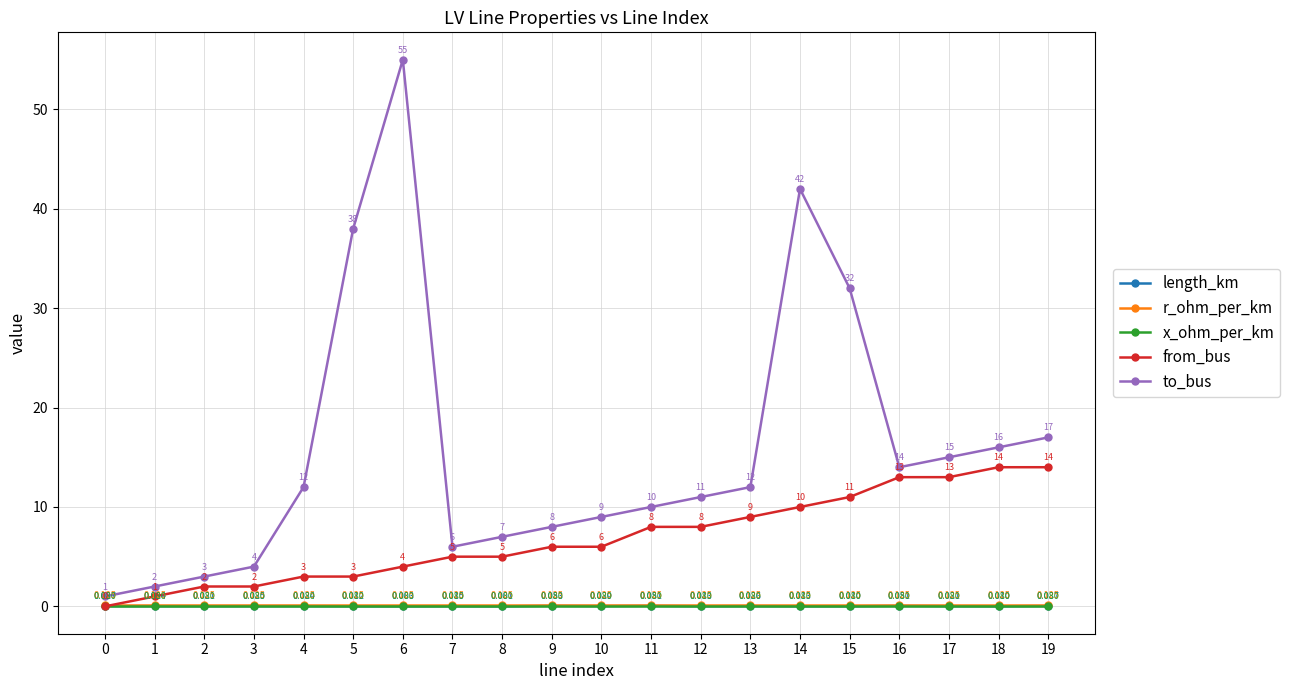

List the series in order of their peak value, lowest first.

length_km, x_ohm_per_km, r_ohm_per_km, from_bus, to_bus